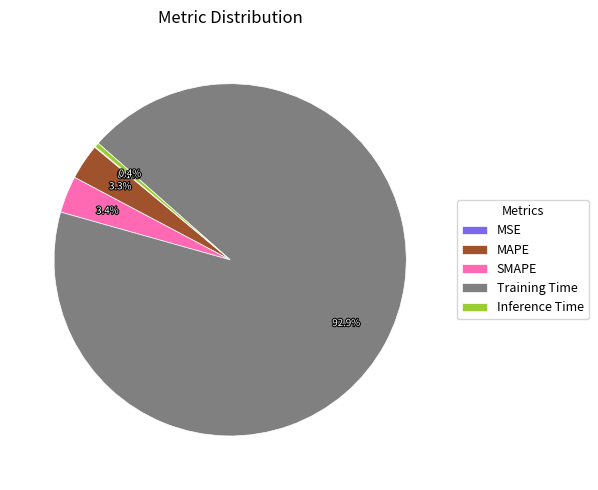

Which slice represents more than half of the pie?

Training Time